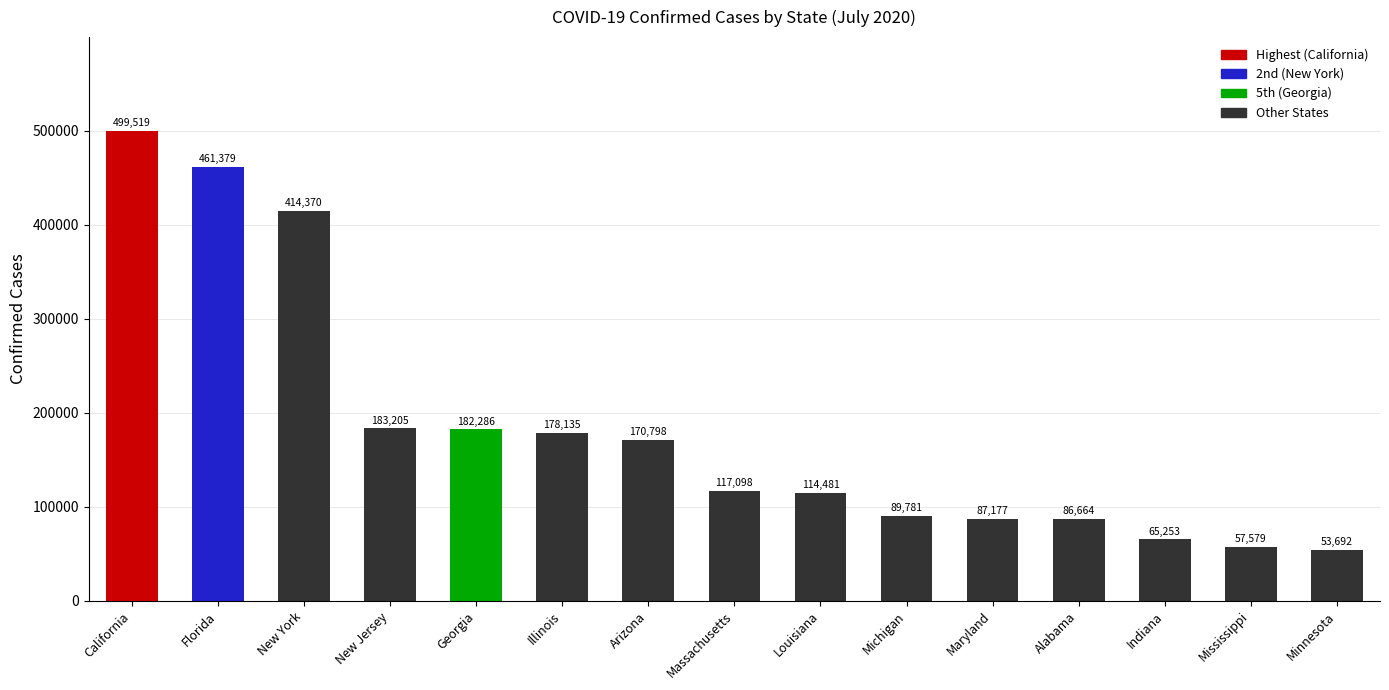

Reading left to right, list all the values displayed in this chart.

California=499519	Florida=461379	New York=414370	New Jersey=183205	Georgia=182286	Illinois=178135	Arizona=170798	Massachusetts=117098	Louisiana=114481	Michigan=89781	Maryland=87177	Alabama=86664	Indiana=65253	Mississippi=57579	Minnesota=53692